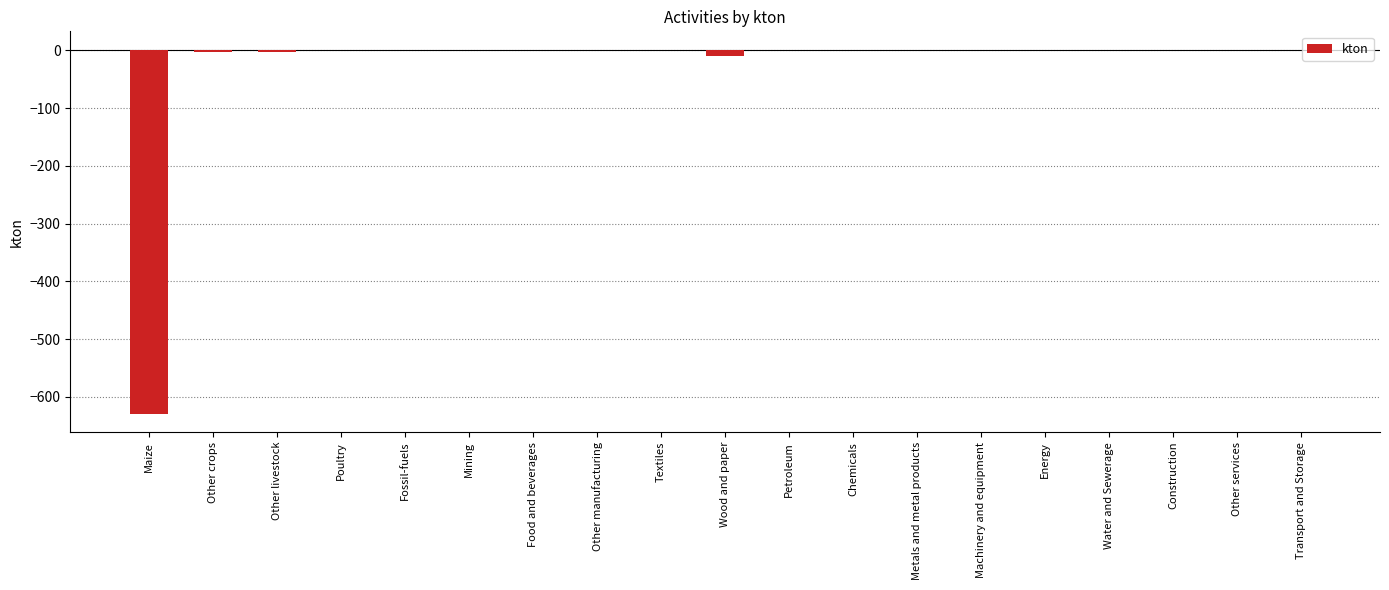

What is the change in value from Other manufacturing to Energy?

+0.1